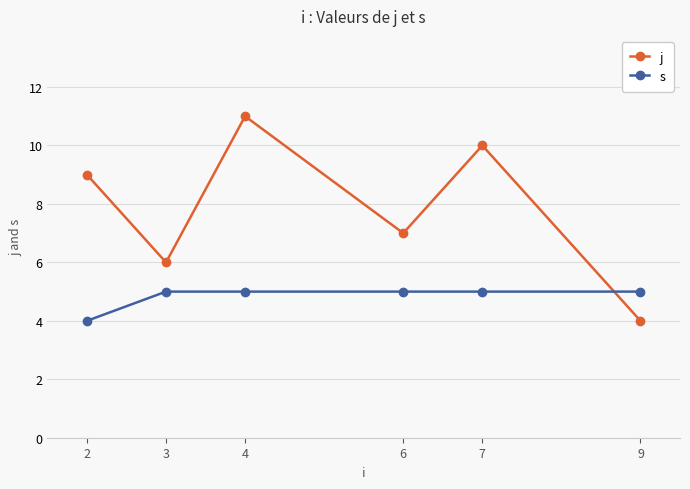

Where is the first local minimum for j?

3